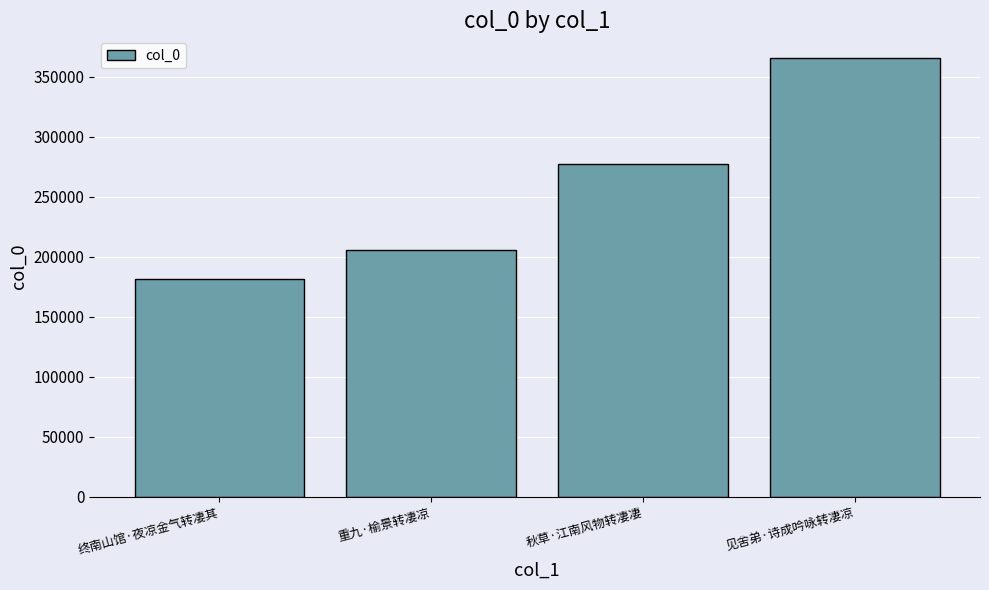

What is the label of the 1st bar from the right?

见舍弟·诗成吟咏转凄凉